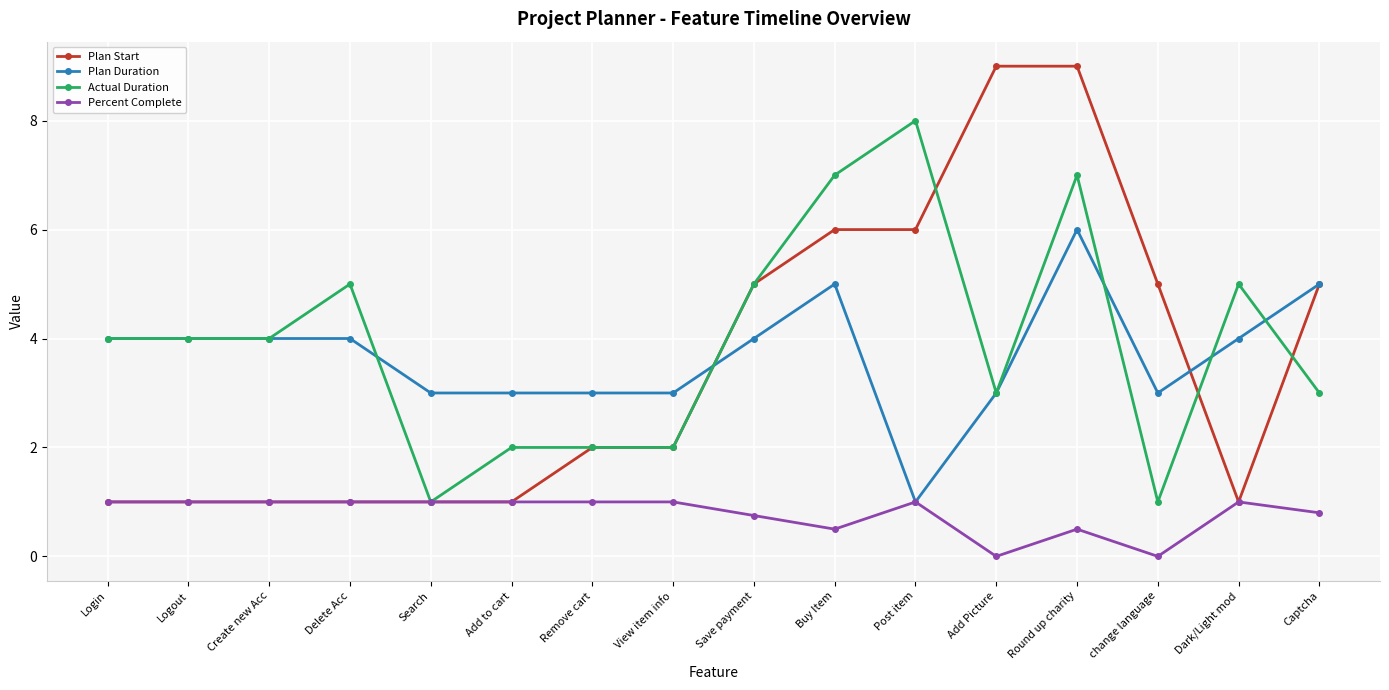

Which series has the largest total across all categories?

Actual Duration